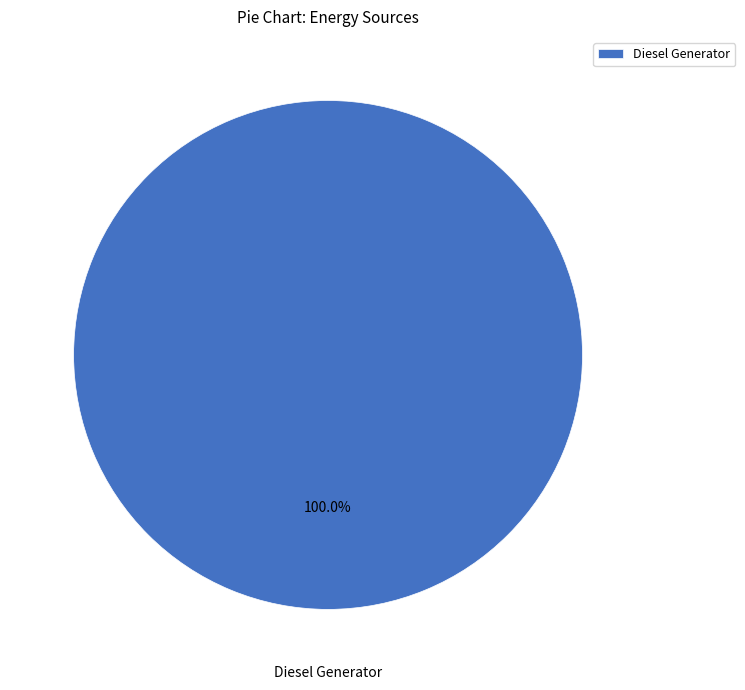

Is Diesel Generator the majority of the pie?

Yes